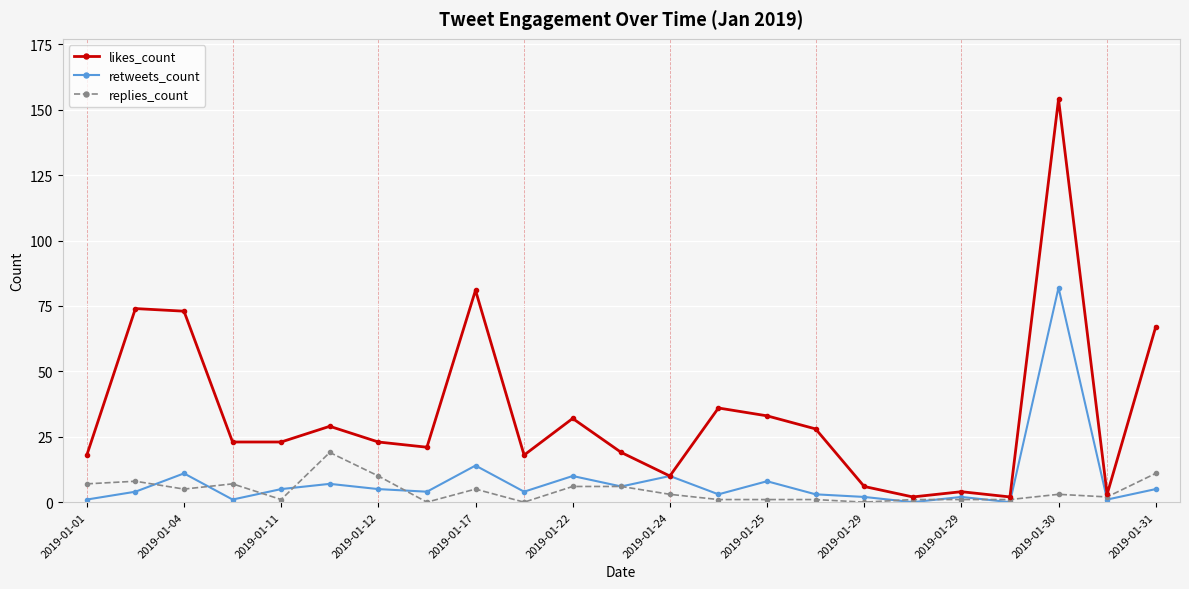

What are all the series names shown in the legend?

likes_count, retweets_count, replies_count